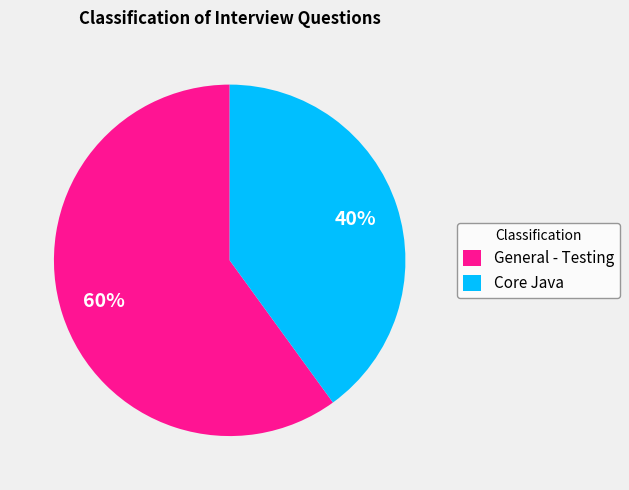

To the nearest percent, what is the combined percentage of Core Java and General - Testing?

100%